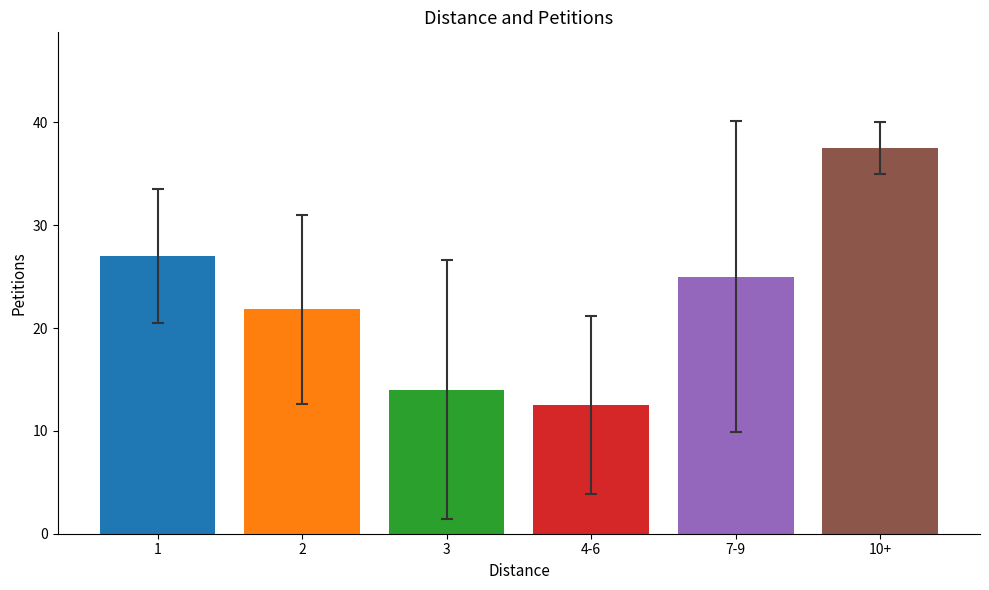

The value at 1 is 37.2. True or false?

False